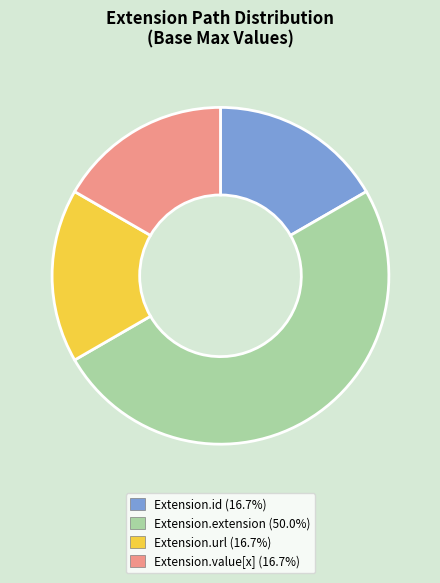

Approximately how many times larger is the value at Extension.value[x] (16.7%) compared to Extension.extension (50.0%)?

0.3